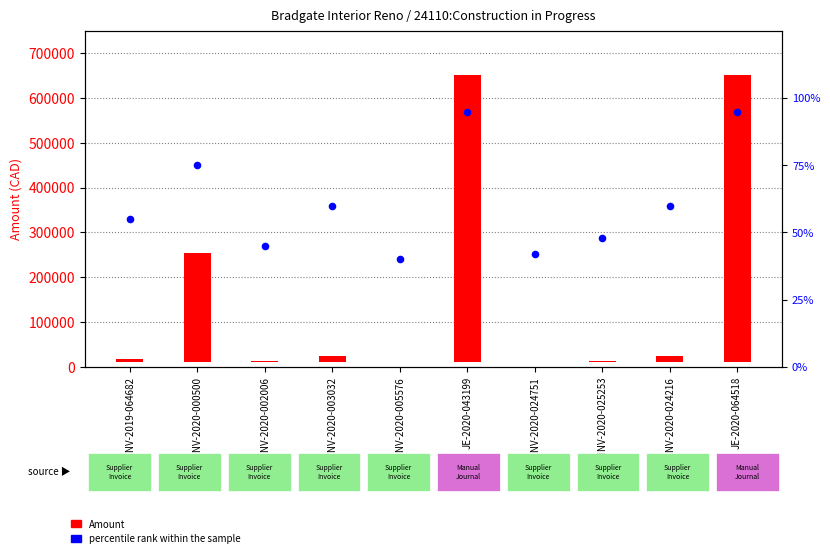

Which series contains the highest Y value?

Amount